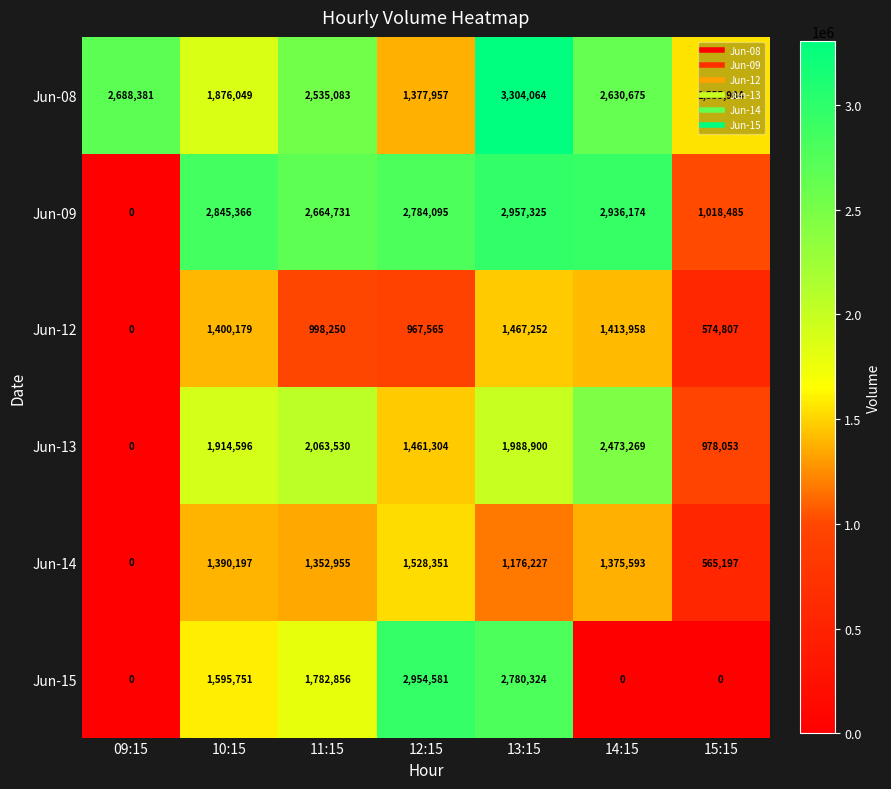

At which label is Jun-14 closest to 764175?

15:15